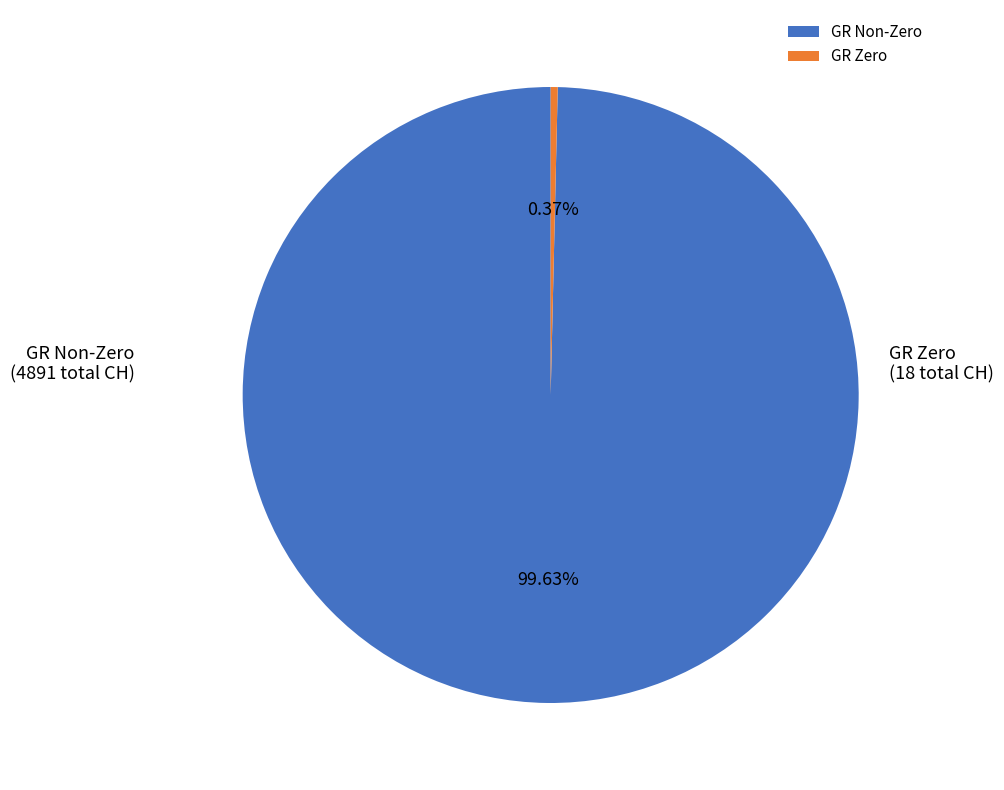

Which slice is the largest?

GR Non-Zero